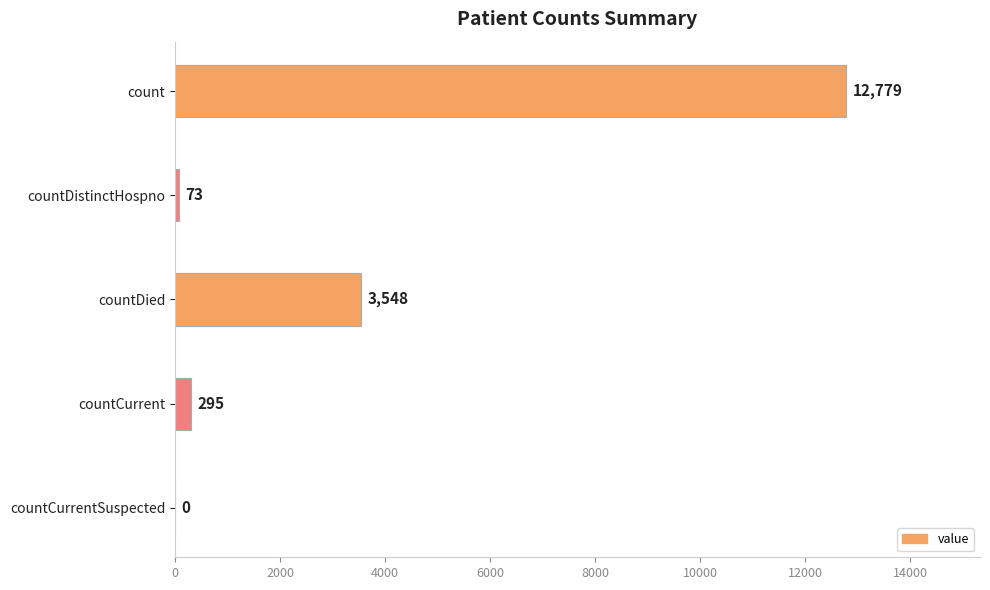

What is the average value?

3339